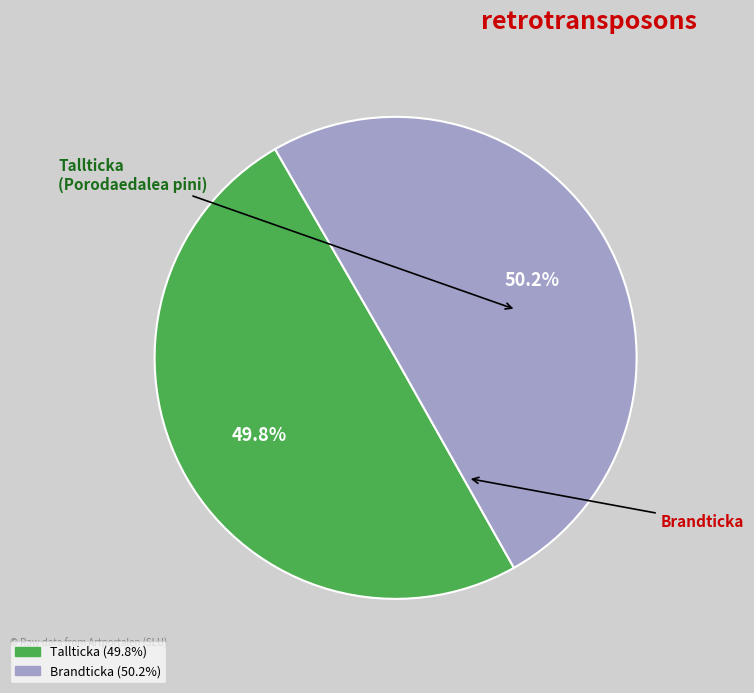

Is the sum of Brandticka and Tallticka greater than half?

Yes